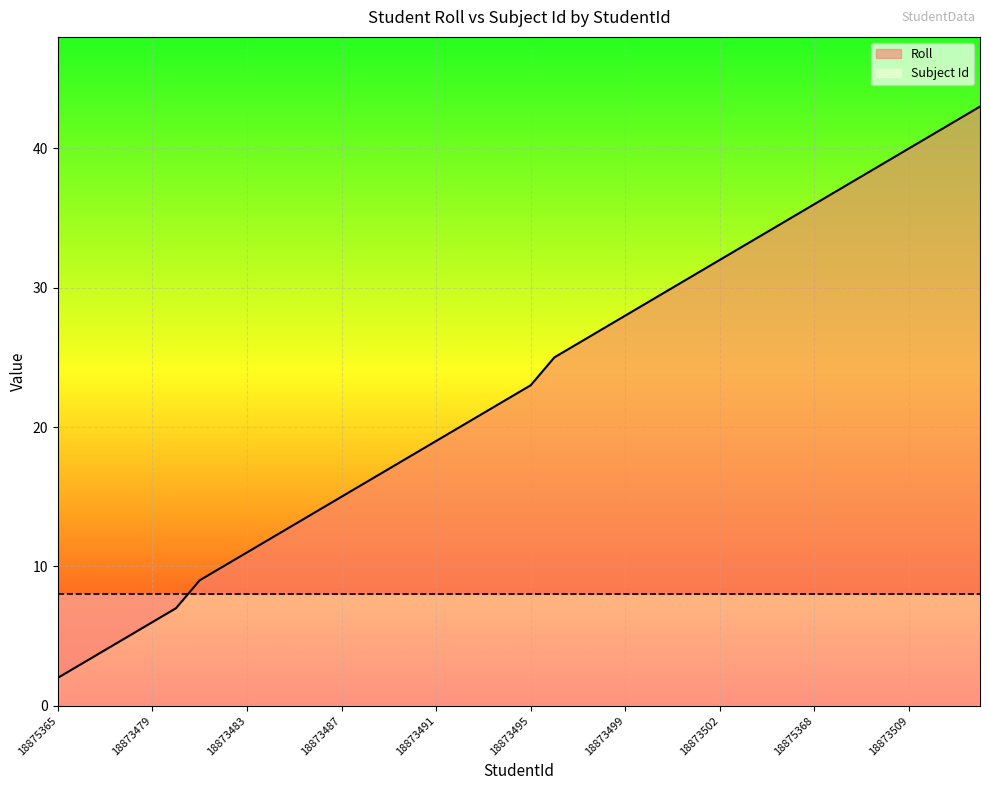

What is the change in value from 18873482 to 18873495?

+13